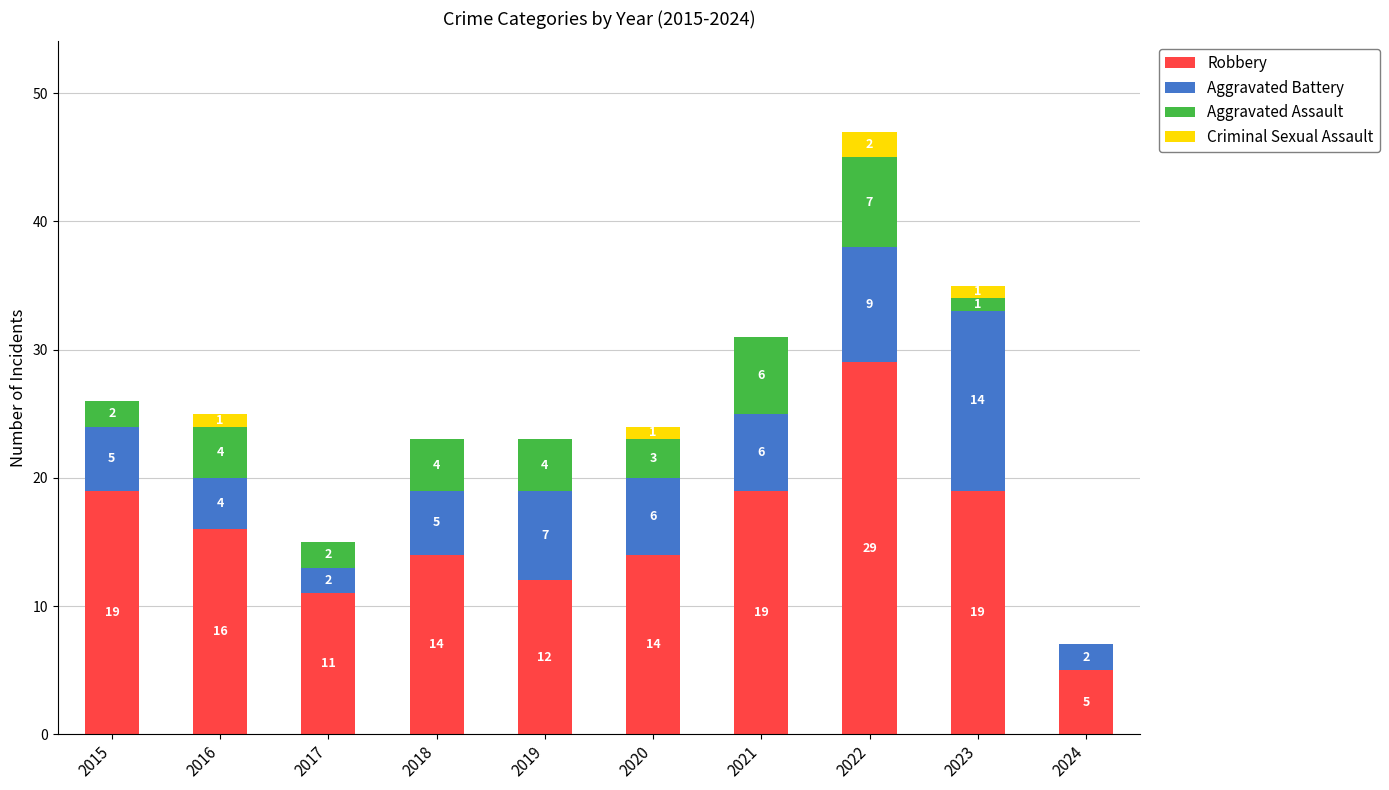

Does the chart contain stacked bars?

Yes